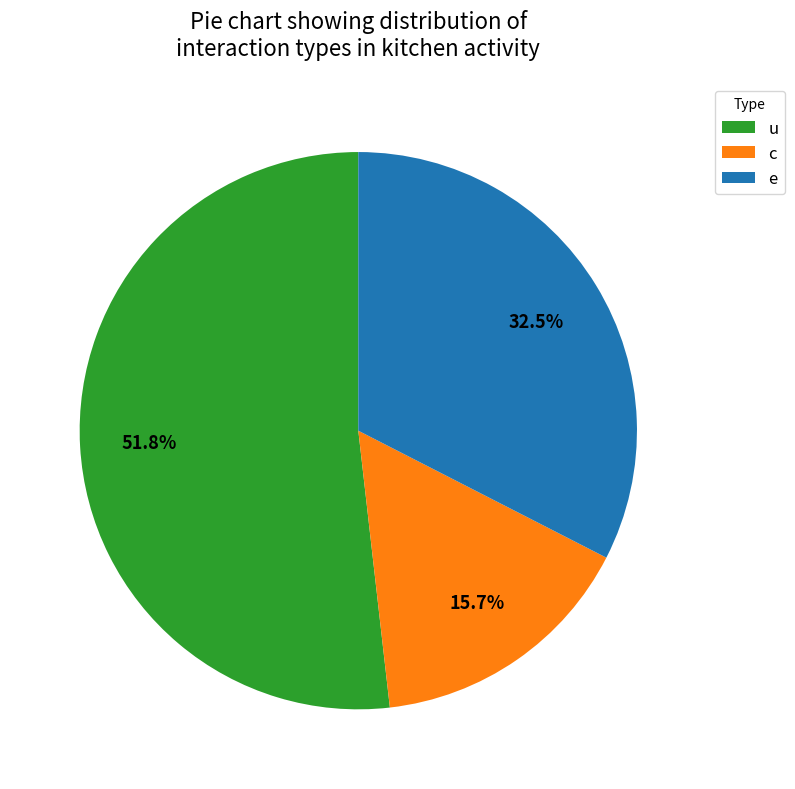

What is the smallest slice in the pie chart?

c